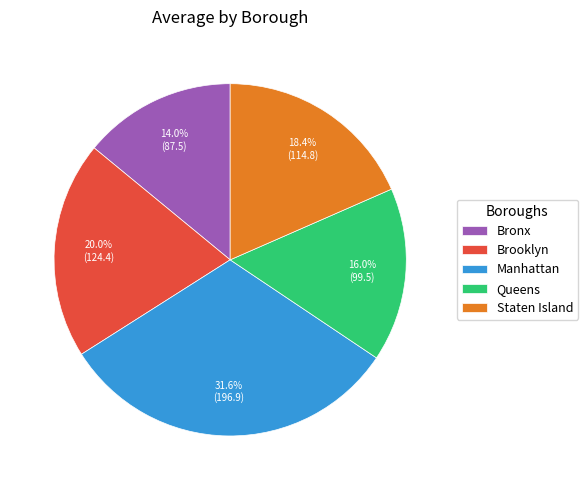

To the nearest percent, what is the difference between the Staten Island and Bronx slice percentages?

4%